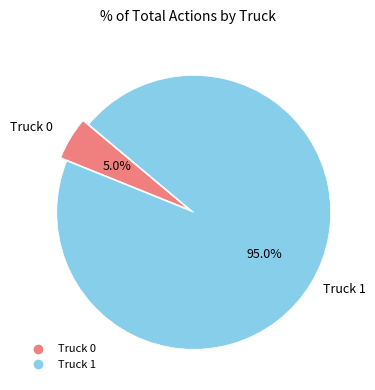

What is the total percentage of Truck 1 and Truck 0?

100.0%